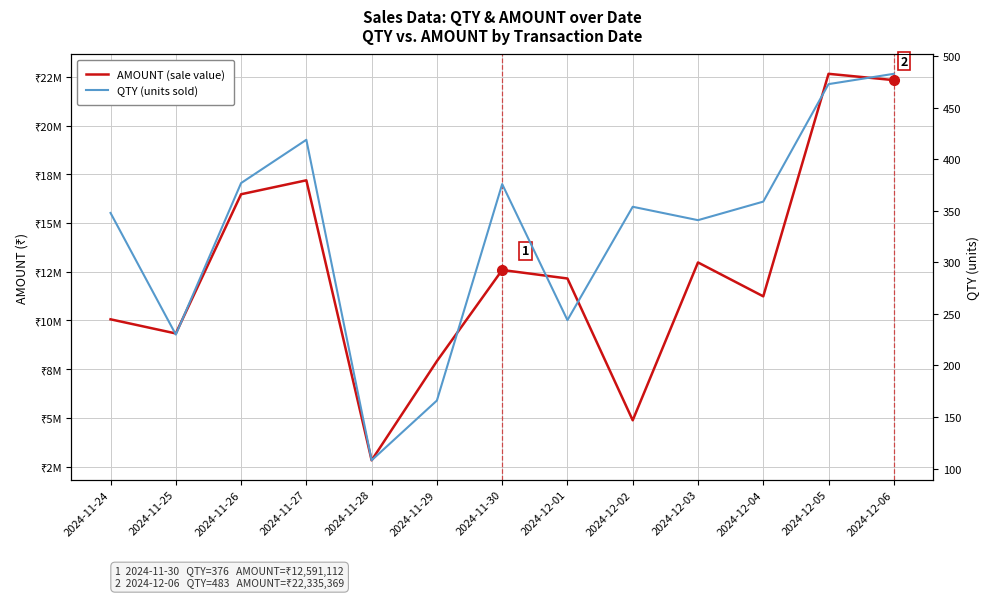

How many interior local peaks does the QTY (units sold) series have?

3